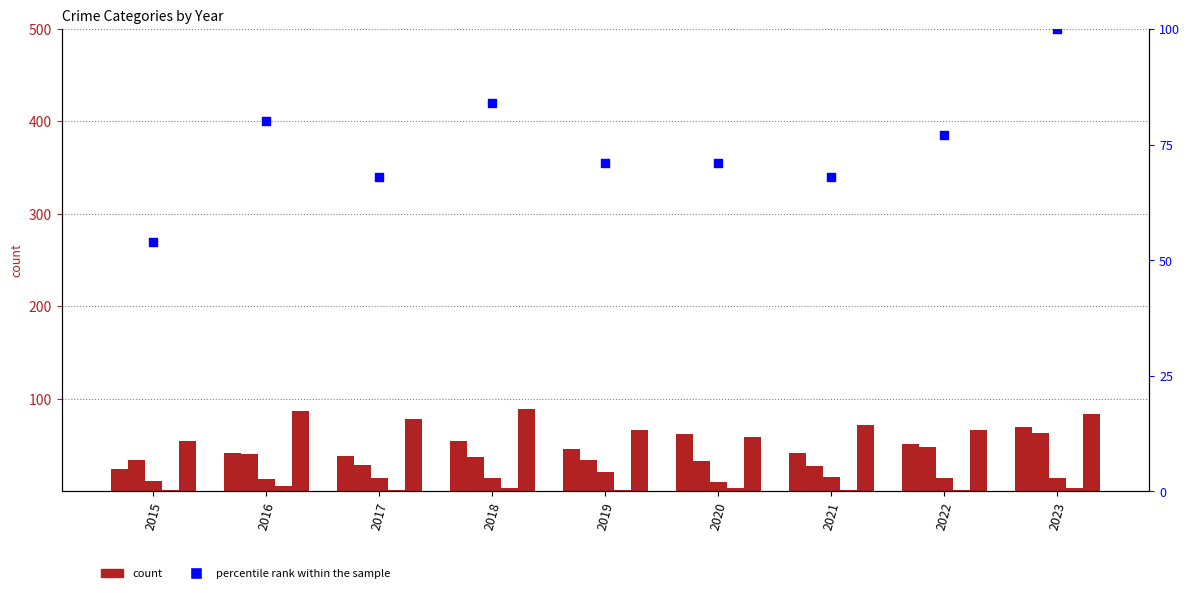

At which category is the sum across all series the highest?

2023